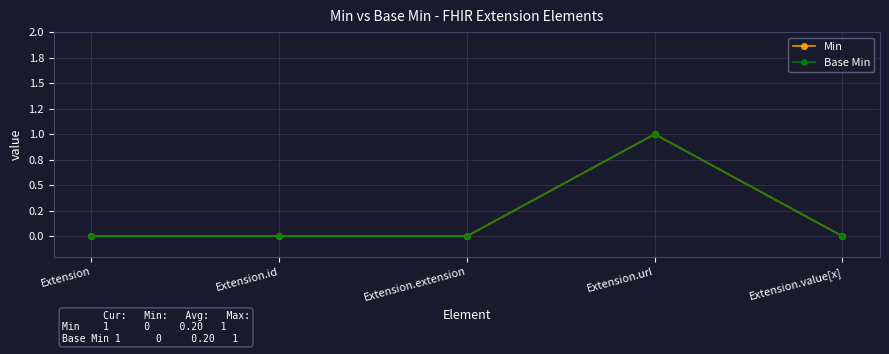

Reading right to left, what are all the values shown in this chart?

Min: 0	1	0	0	0
Base Min: 0	1	0	0	0